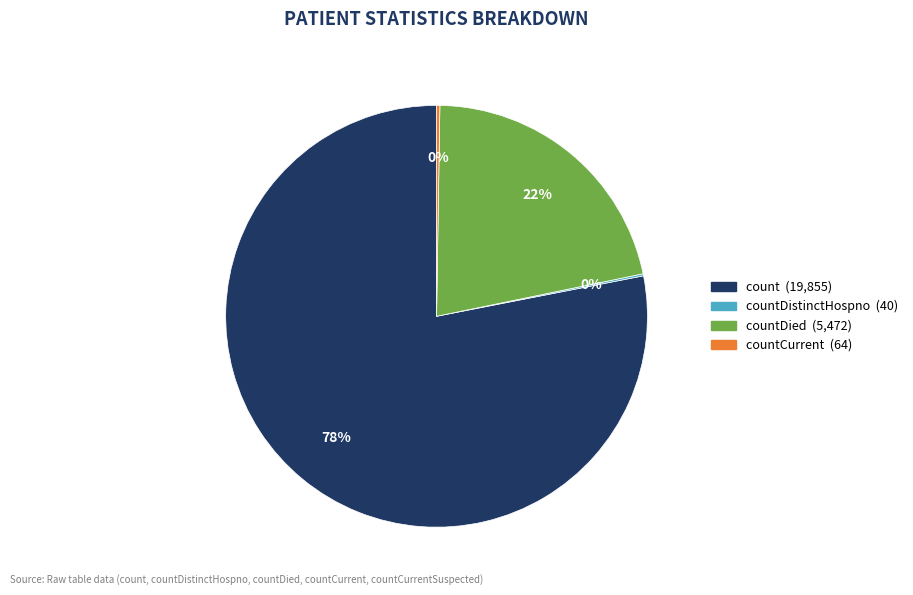

Does any single category account for the majority?

Yes